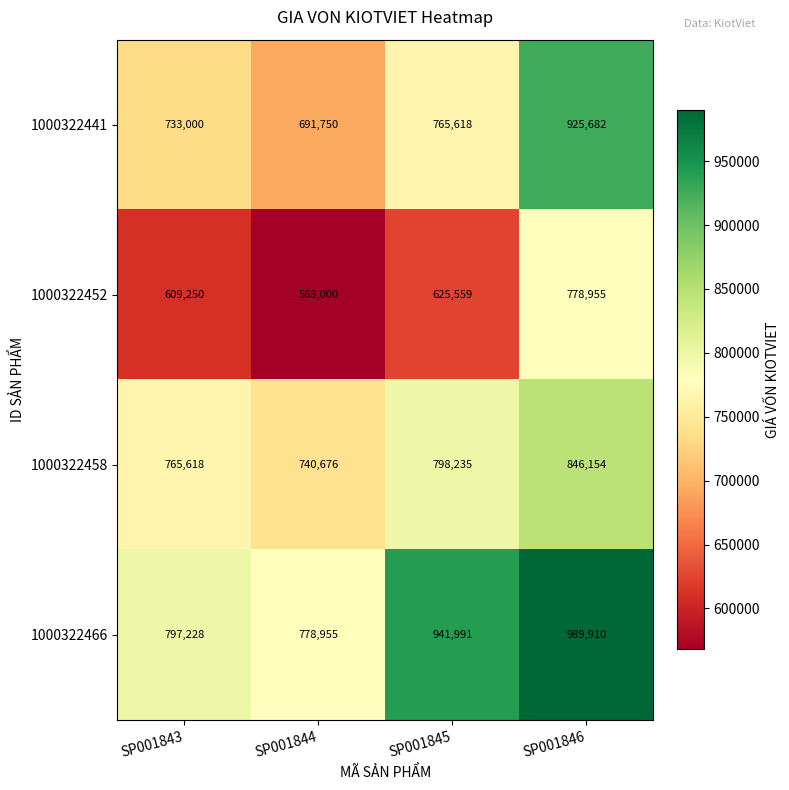

The value of 1000322458 at SP001843 is 1275746. True or false?

False